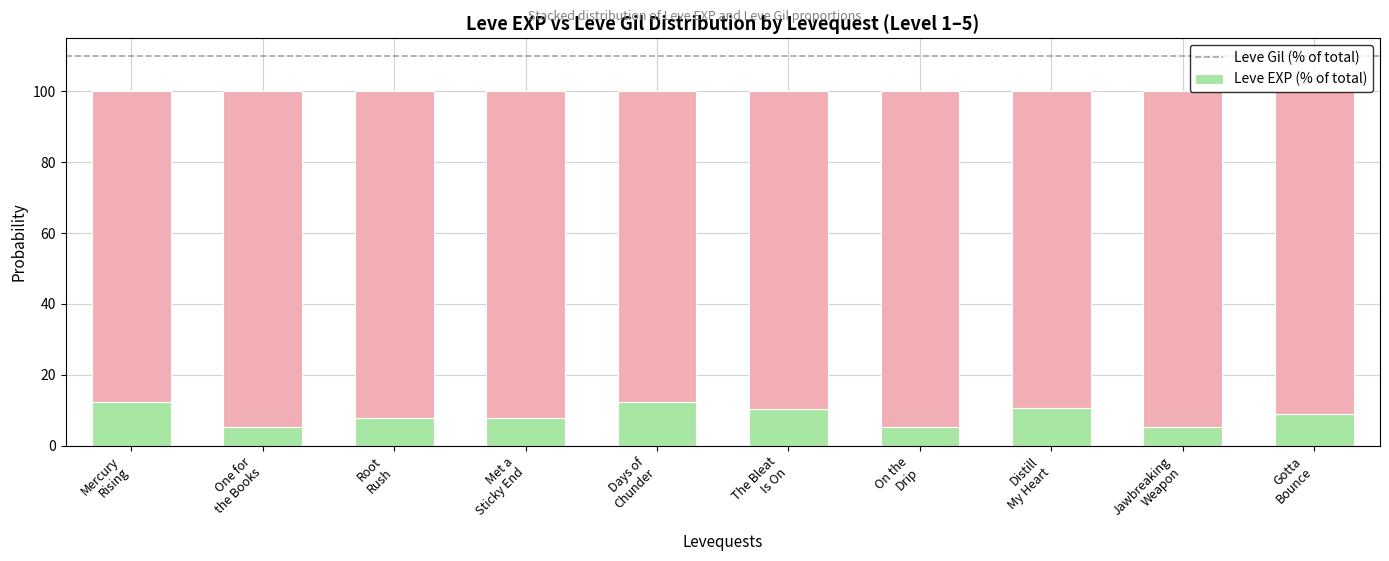

How many series are shown in this chart?

2